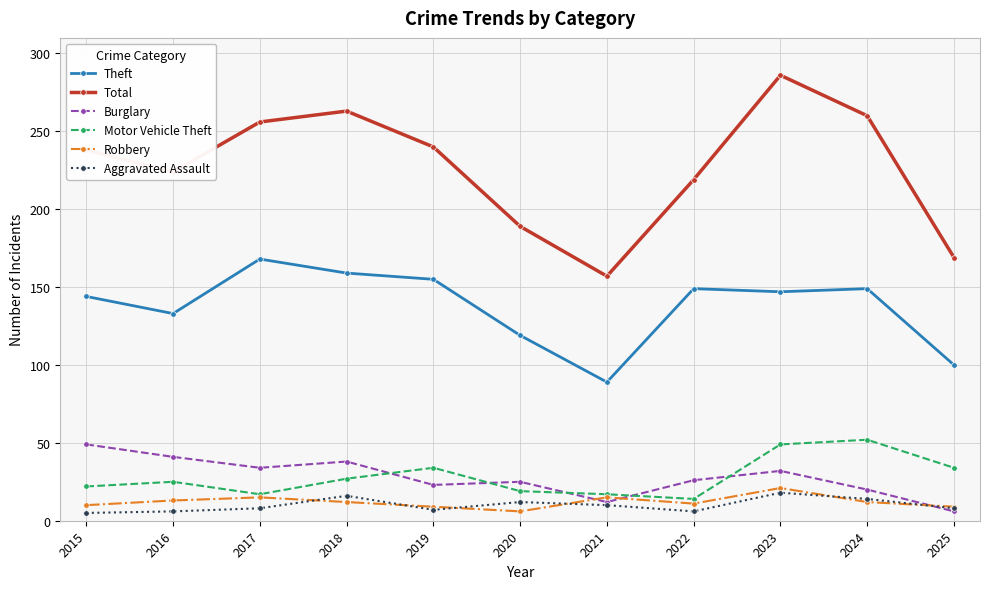

How many distinct data groups are displayed?

6